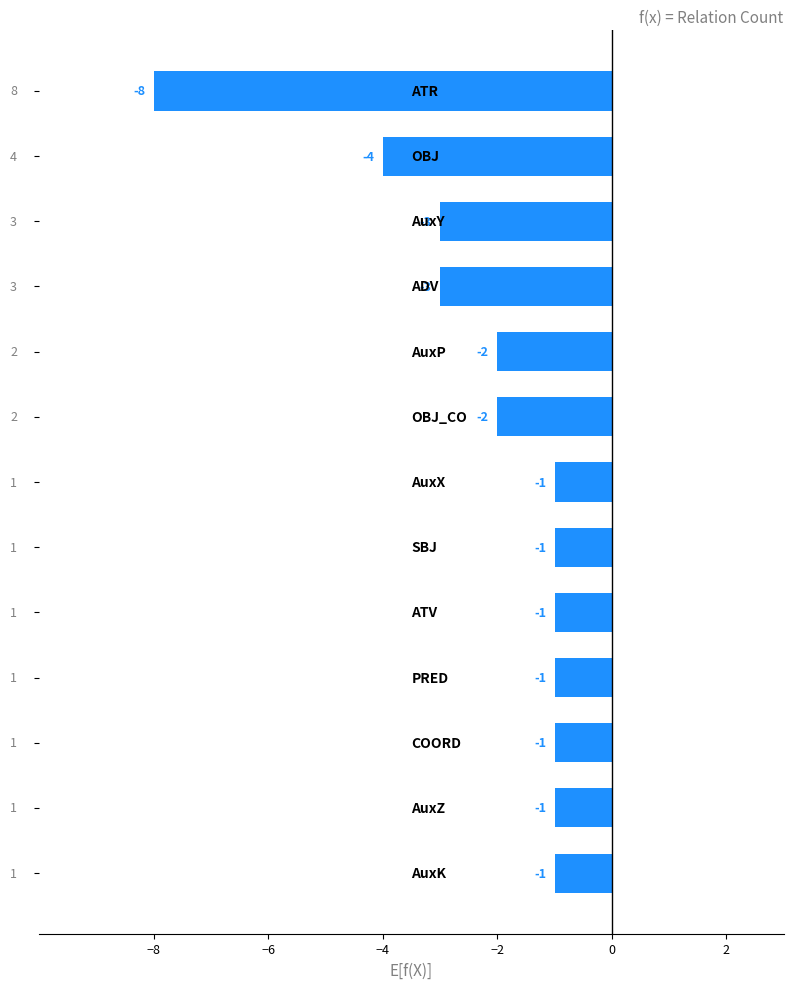

How many values are below -1?

6